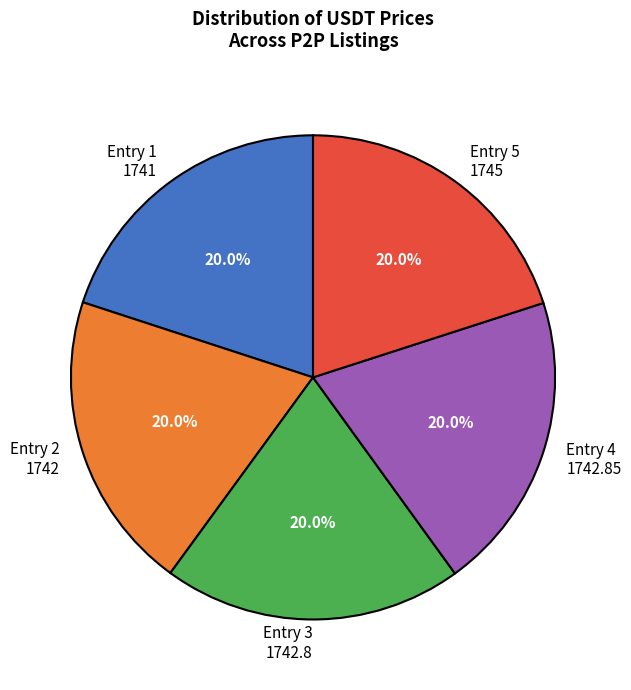

How many segments does this pie chart have?

5